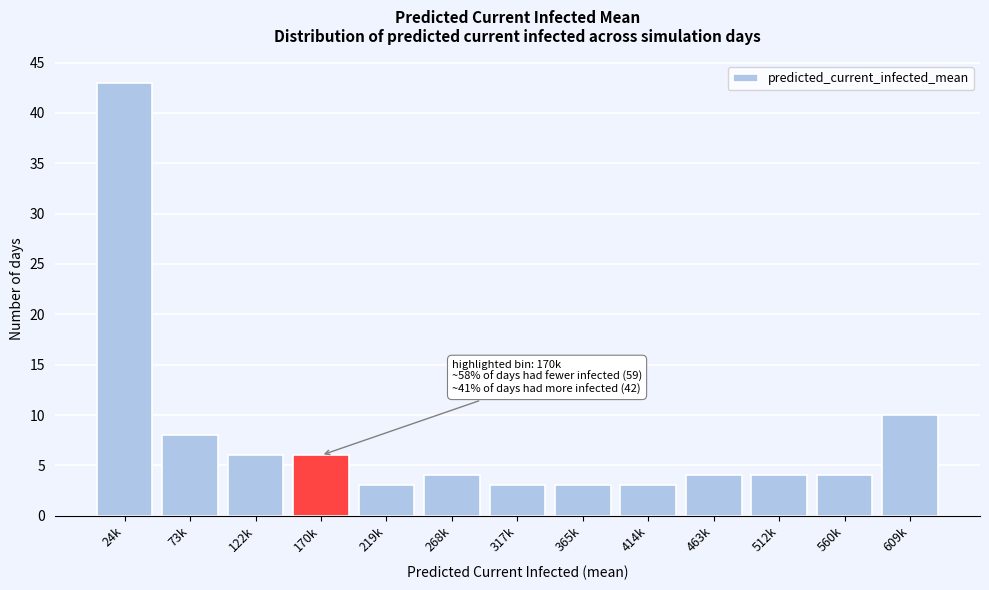

Reading left to right, what are all the values shown in this chart?

24k=43	73k=8	122k=6	170k=6	219k=3	268k=4	317k=3	365k=3	414k=3	463k=4	512k=4	560k=4	609k=10